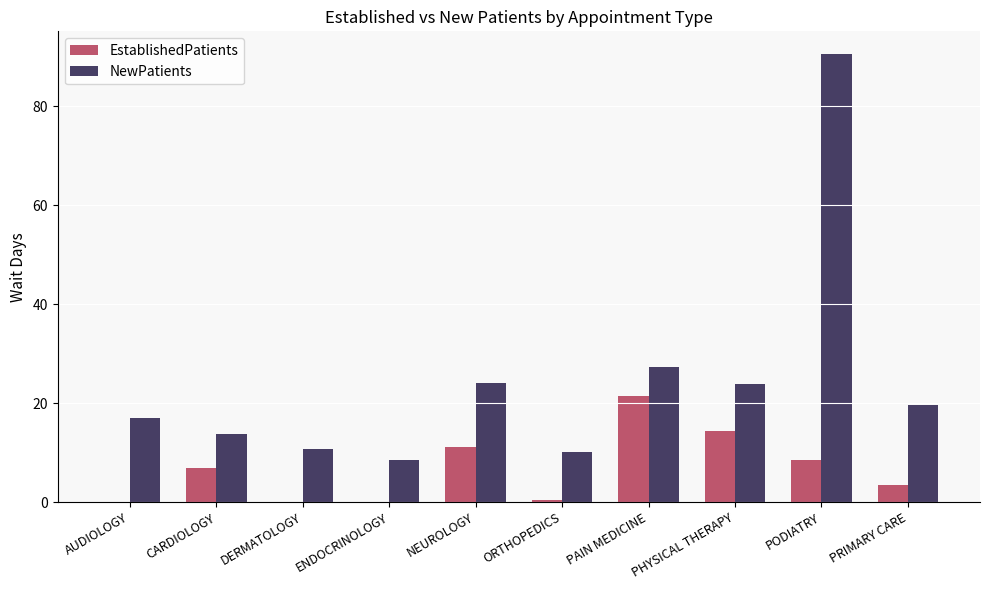

Read the EstablishedPatients value at PODIATRY.

8.5